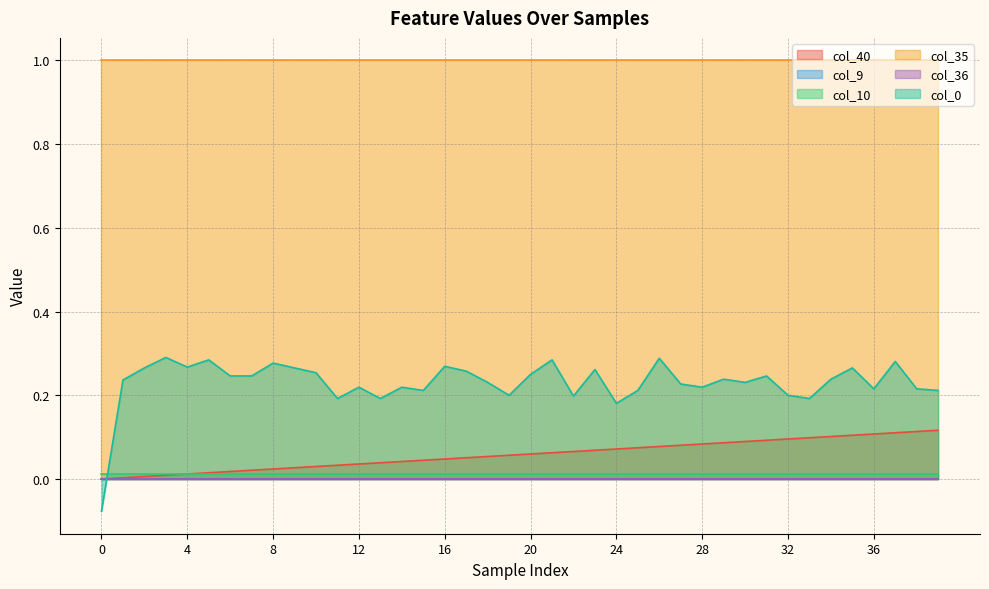

Which series has the largest range (max minus min)?

col_0